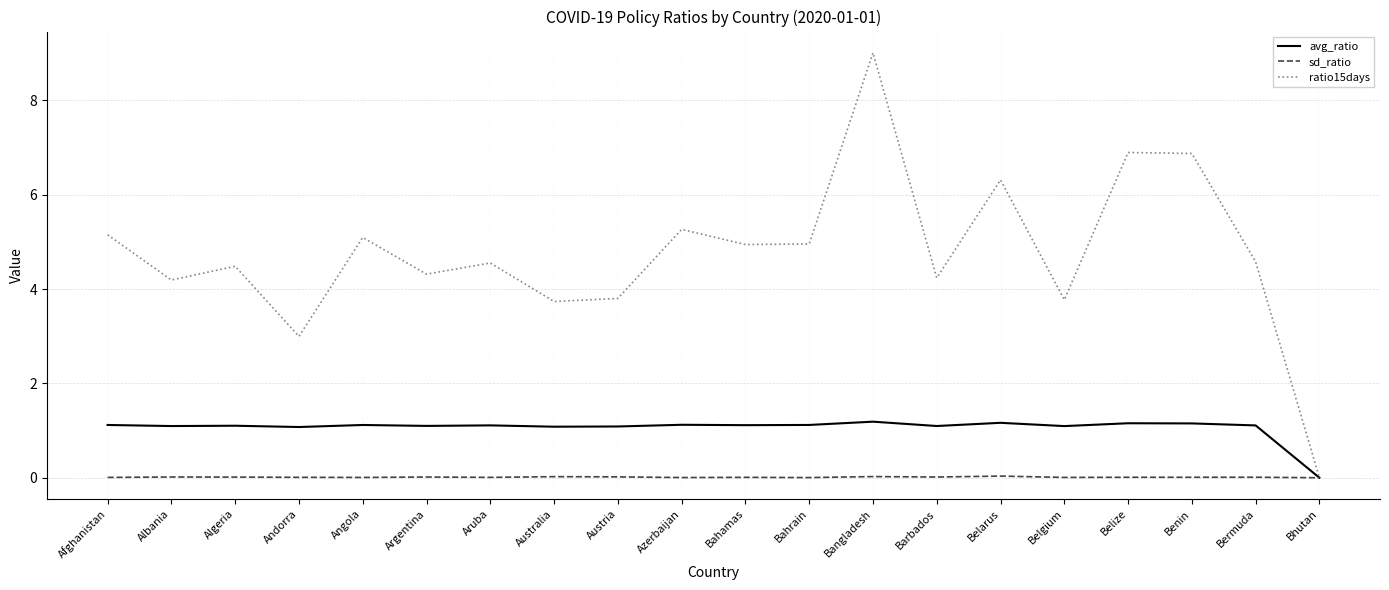

Which series has the largest range (max minus min)?

ratio15days